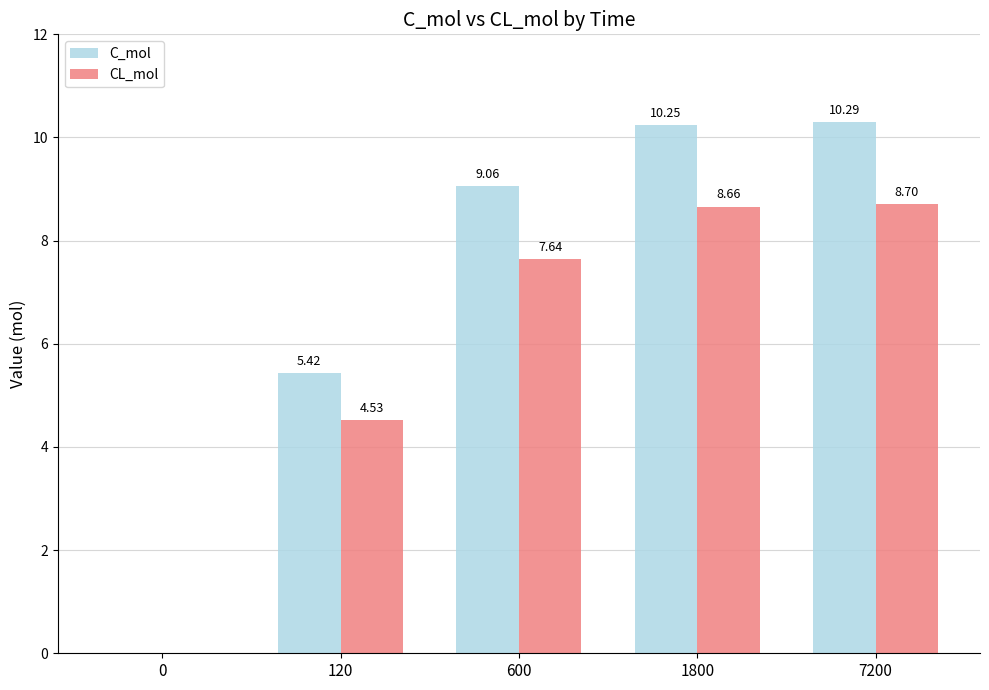

Which series has the largest total across all categories?

C_mol